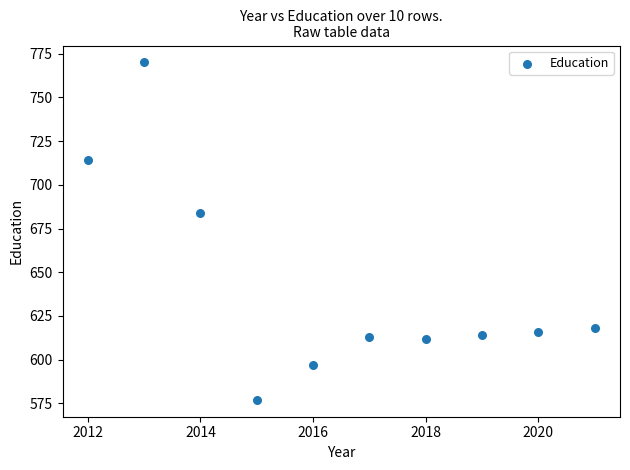

What Y value in the scatter plot is closest to 673?

684